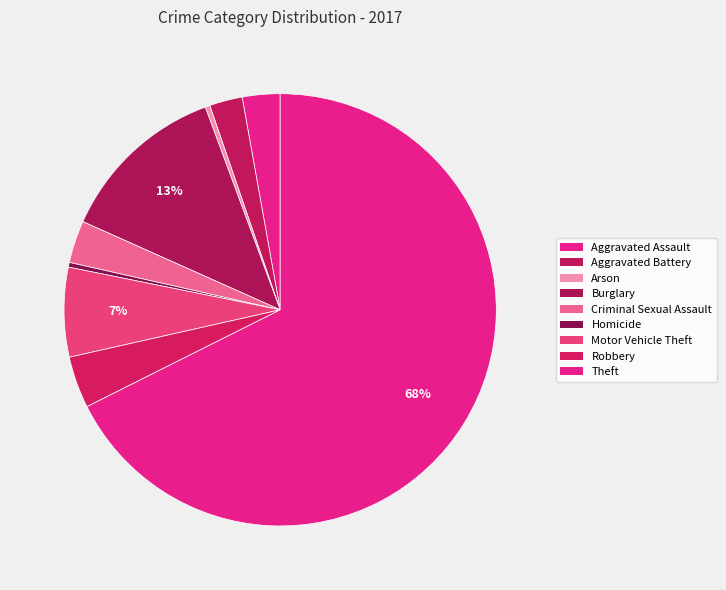

Count the number of slices in the pie.

9